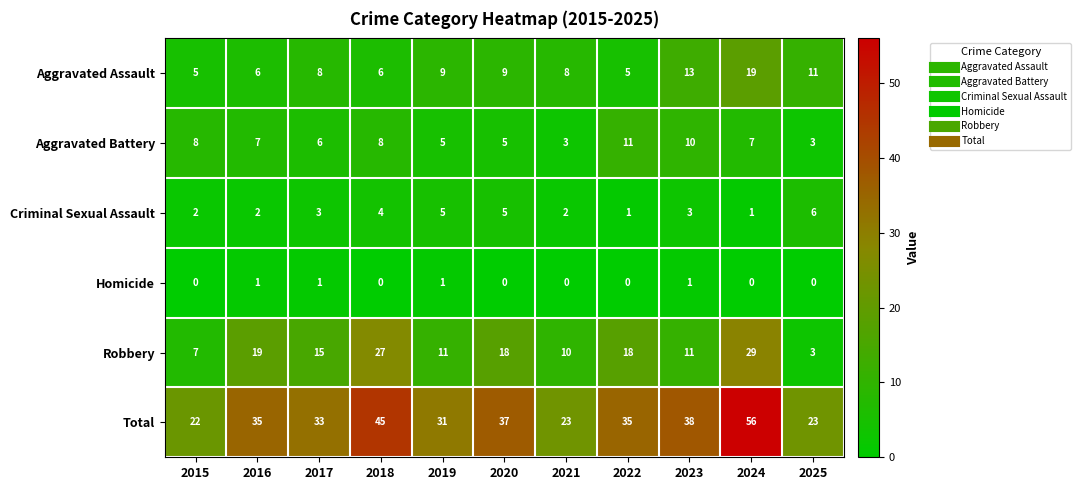

What is the difference between the second highest and minimum values in the Criminal Sexual Assault series?

4